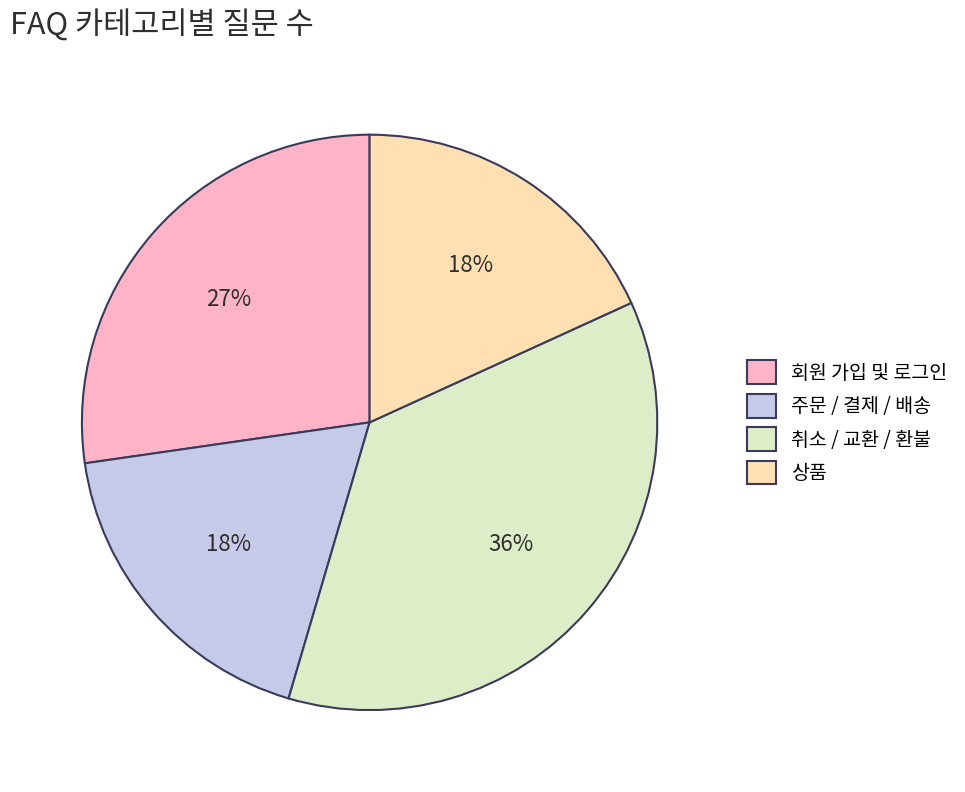

Does any single category account for the majority?

No